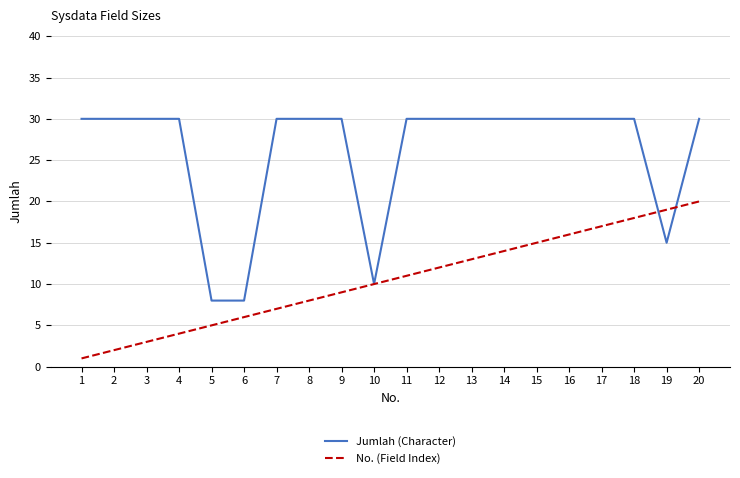

Is it true that No. (Field Index) equals 20 at 20?

True